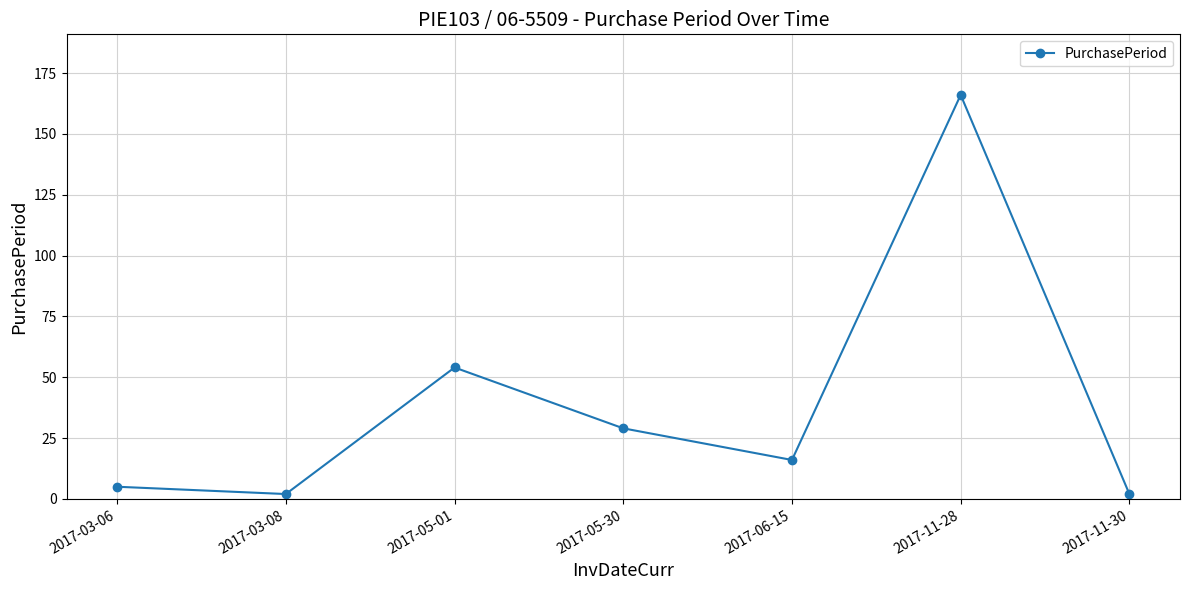

Does the chart have visible grid lines?

Yes